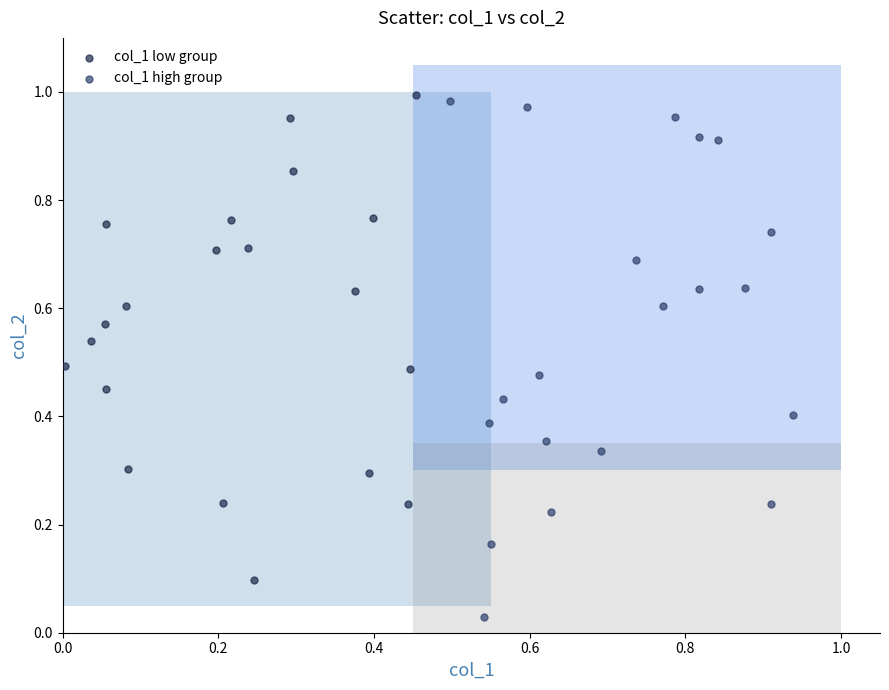

Which series reaches the minimum Y coordinate?

col_1 high group